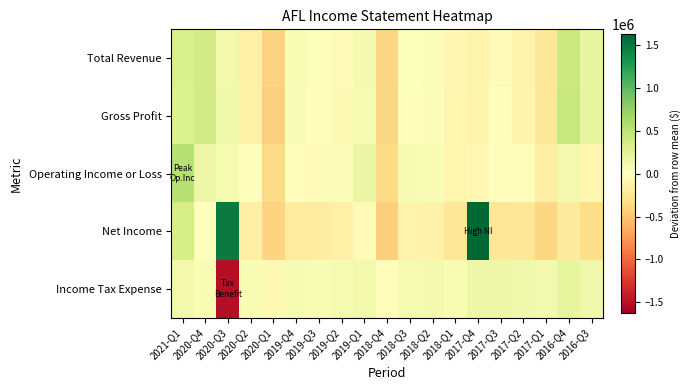

Reading left to right, transcribe all the data shown in this chart.

Total Revenue: 2021-Q1=310947.4	2020-Q4=354947.4	2020-Q3=106947.4	2020-Q2=-151052.6	2020-Q1=-396052.6	2019-Q4=54947.4	2019-Q3=-4052.6	2019-Q2=-45052.6	2019-Q1=100947.4	2018-Q4=-368052.6	2018-Q3=23947.4	2018-Q2=35947.4	2018-Q1=-87052.6	2017-Q4=-124052.6	2017-Q3=-44052.6	2017-Q2=-121052.6	2017-Q1=-239052.6	2016-Q4=410947.4	2016-Q3=179947.4
Gross Profit: 2021-Q1=302473.7	2020-Q4=357473.7	2020-Q3=117473.7	2020-Q2=-137526.3	2020-Q1=-426526.3	2019-Q4=42473.7	2019-Q3=-18526.3	2019-Q2=-51526.3	2019-Q1=63473.7	2018-Q4=-378526.3	2018-Q3=11473.7	2018-Q2=35473.7	2018-Q1=-98526.3	2017-Q4=-105526.3	2017-Q3=-12526.3	2017-Q2=-101526.3	2017-Q1=-230526.3	2016-Q4=430473.7	2016-Q3=200473.7
Operating Income or Loss: 2021-Q1=535894.7	2020-Q4=148894.7	2020-Q3=86894.7	2020-Q2=3894.7	2020-Q1=-354105.3	2019-Q4=-15105.3	2019-Q3=-36105.3	2019-Q2=36894.7	2019-Q1=170894.7	2018-Q4=-349105.3	2018-Q3=69894.7	2018-Q2=55894.7	2018-Q1=-91105.3	2017-Q4=-71105.3	2017-Q3=4894.7	2017-Q2=-23105.3	2017-Q1=-169105.3	2016-Q4=95894.7	2016-Q3=-101105.3
Net Income: 2021-Q1=331000.0	2020-Q4=-10000.0	2020-Q3=1494000.0	2020-Q2=-157000.0	2020-Q1=-396000.0	2019-Q4=-181000.0	2019-Q3=-185000.0	2019-Q2=-145000.0	2019-Q1=-34000.0	2018-Q4=-437000.0	2018-Q3=-117000.0	2018-Q2=-130000.0	2018-Q1=-245000.0	2017-Q4=1621000.0	2017-Q3=-246000.0	2017-Q2=-249000.0	2017-Q1=-370000.0	2016-Q4=-211000.0	2016-Q3=-333000.0
Income Tax Expense: 2021-Q1=101684.2	2020-Q4=56684.2	2020-Q3=-1511315.8	2020-Q2=56684.2	2020-Q1=-54315.8	2019-Q4=67684.2	2019-Q3=50684.2	2019-Q2=83684.2	2019-Q1=105684.2	2018-Q4=-18315.8	2018-Q3=81684.2	2018-Q2=90684.2	2018-Q1=56684.2	2017-Q4=140684.2	2017-Q3=150684.2	2017-Q2=123684.2	2017-Q1=97684.2	2016-Q4=193684.2	2016-Q3=125684.2